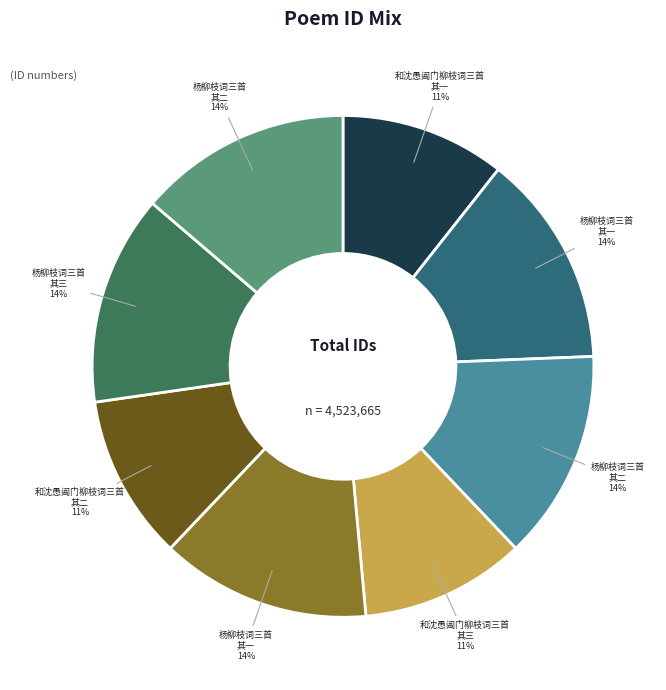

Count the number of slices in the pie.

8